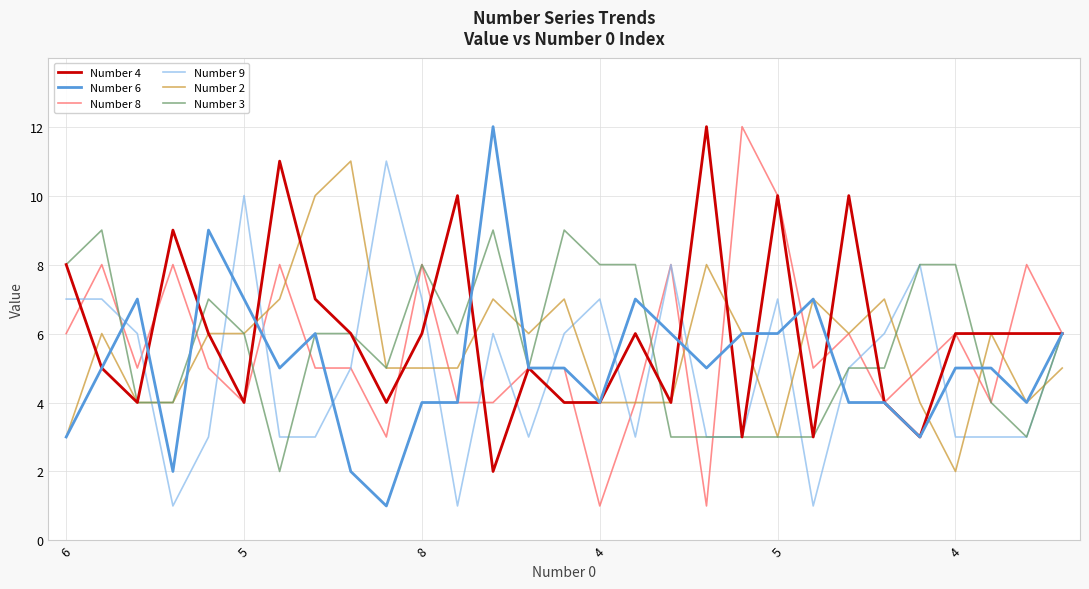

How many values in the Number 2 series are below 6?

14